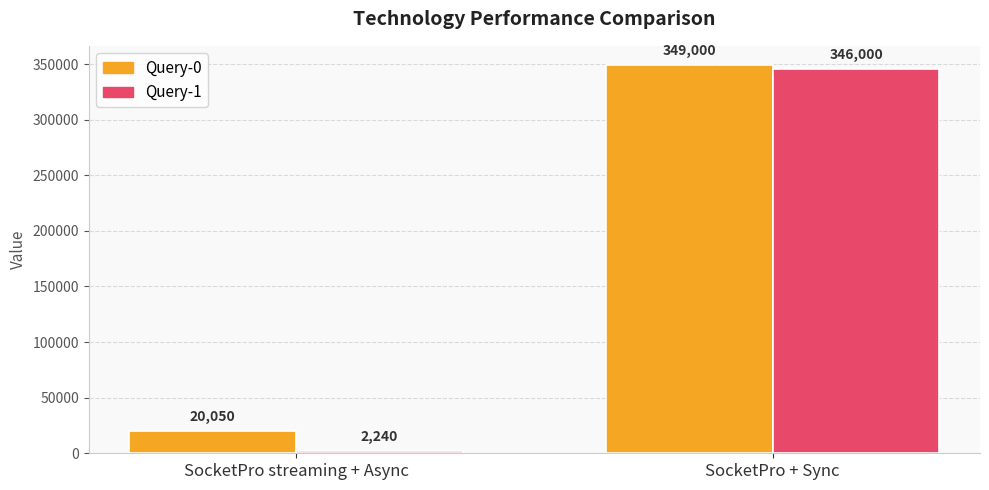

Rank the categories by Query-1 value from lowest to highest.

SocketPro streaming + Async, SocketPro + Sync